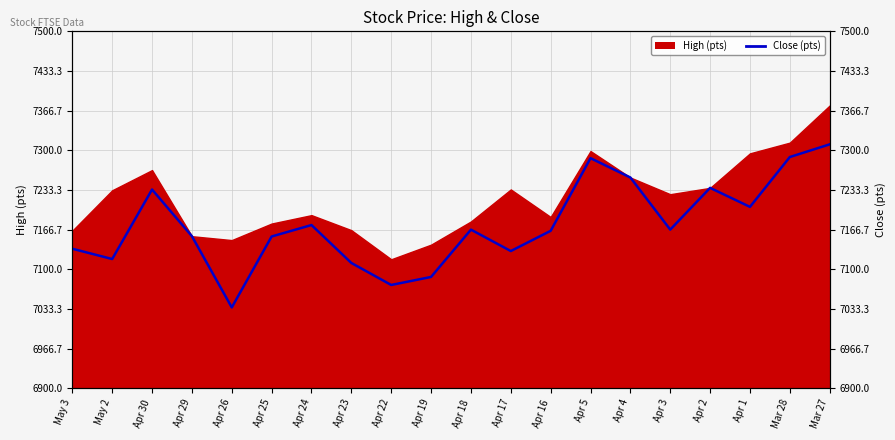

Between Mar 28 and Apr 30, which is larger?

Mar 28